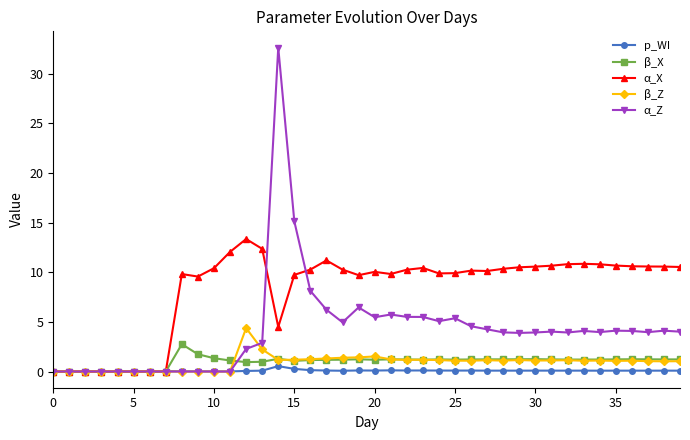

How many data points does each series have?

40